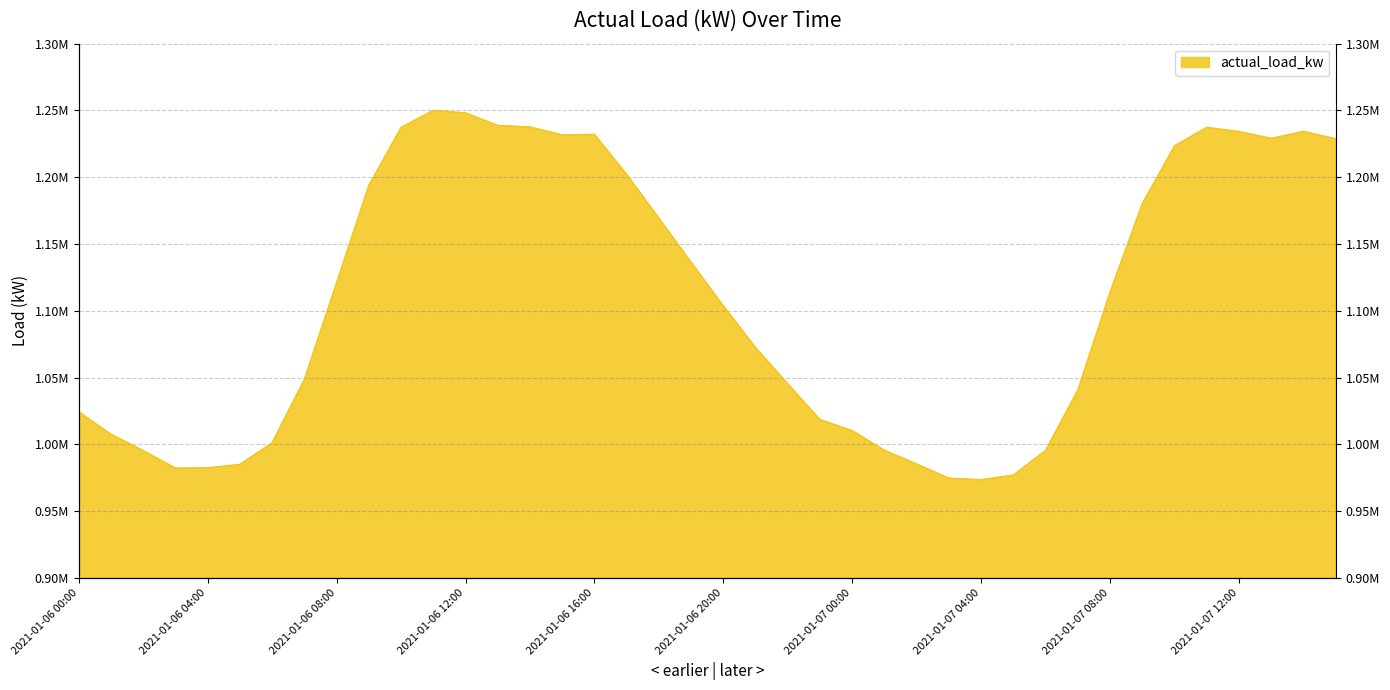

How many lines are shown in the chart?

1